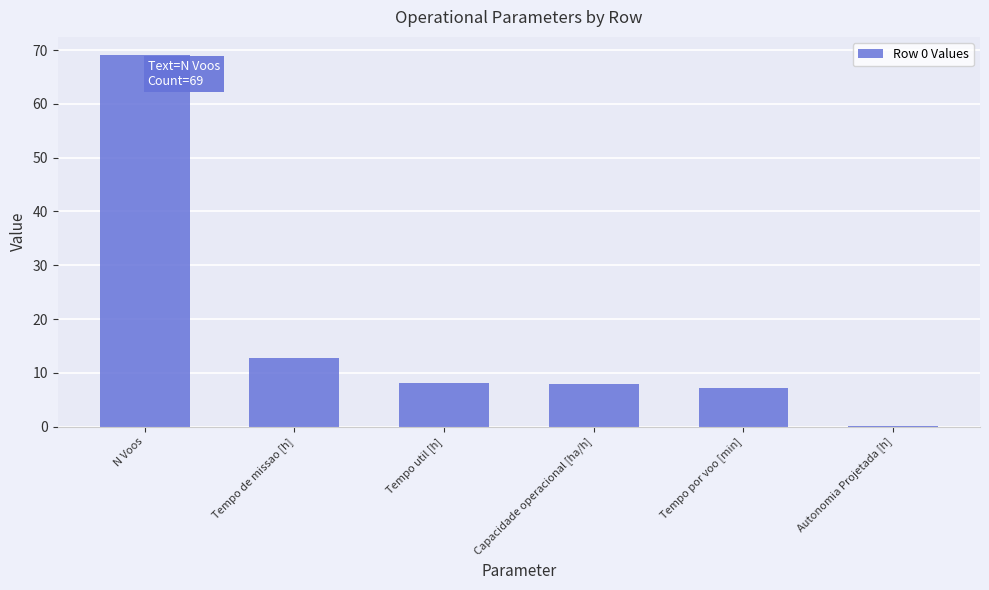

At which label is the value closest to 34?

Tempo de missao [h]